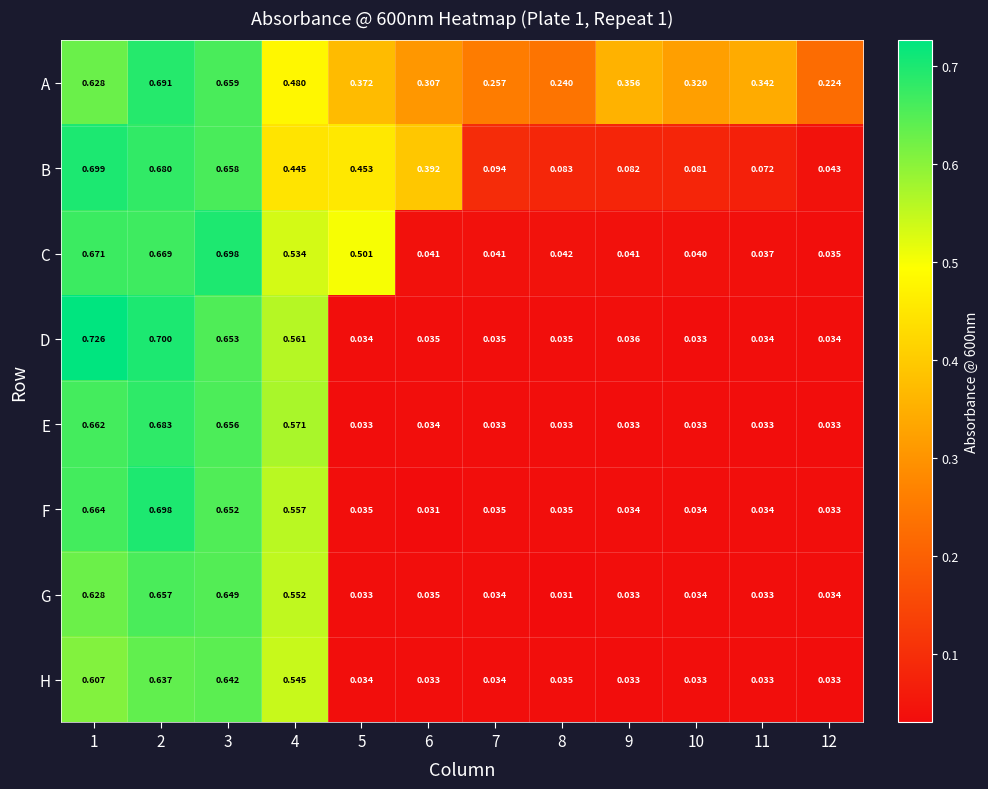

Which series changed the most between 3 and 5?

E